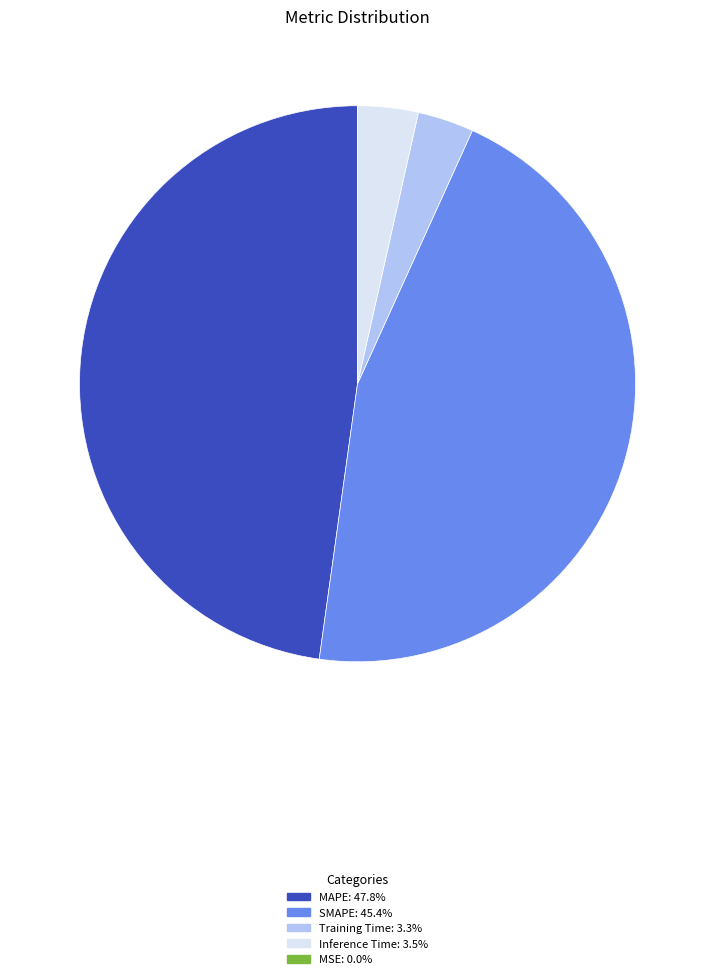

Between SMAPE and Inference Time, which is larger?

SMAPE